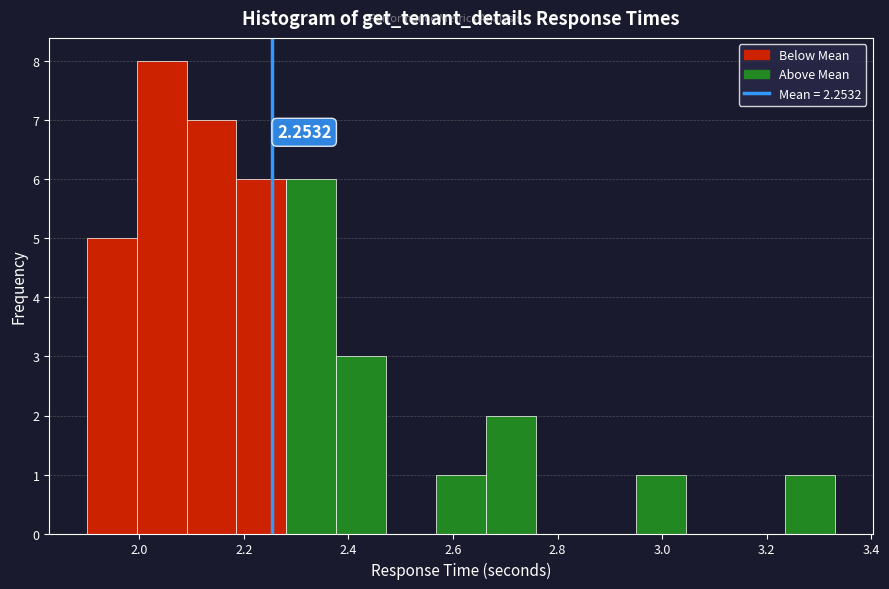

Which range on the x-axis has the tallest bar?

2.00 to 2.10